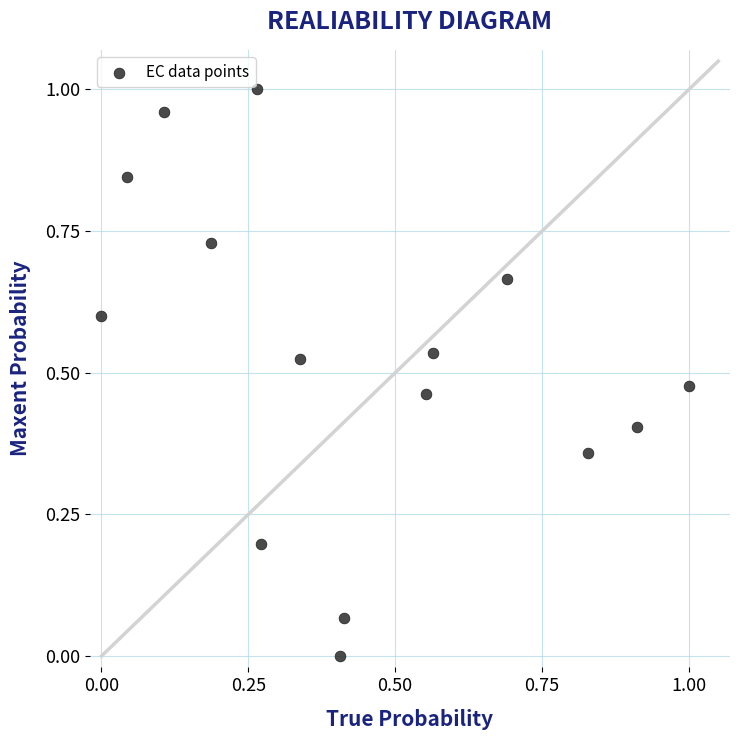

How many points are shown in the scatter plot?

15